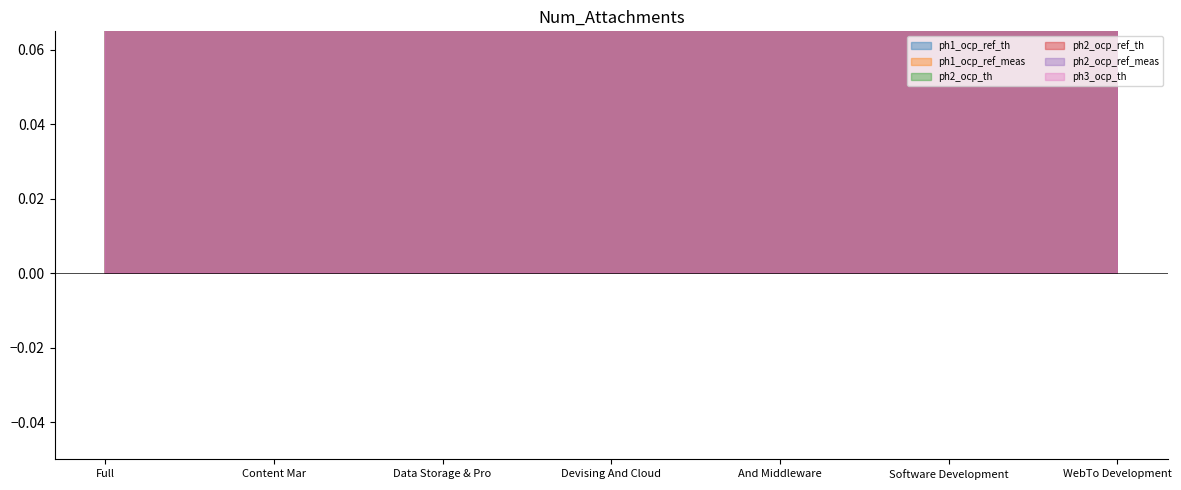

What is the minimum value for ph2_ocp_th?

0.4